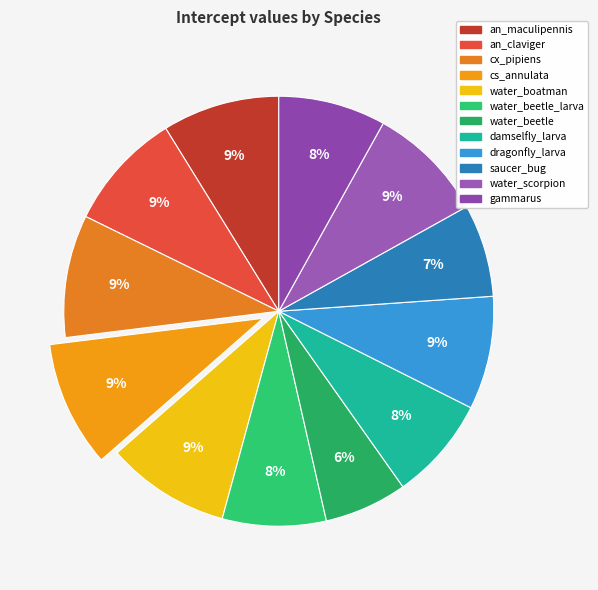

True or false: cs_annulata accounts for 21% of the total.

False